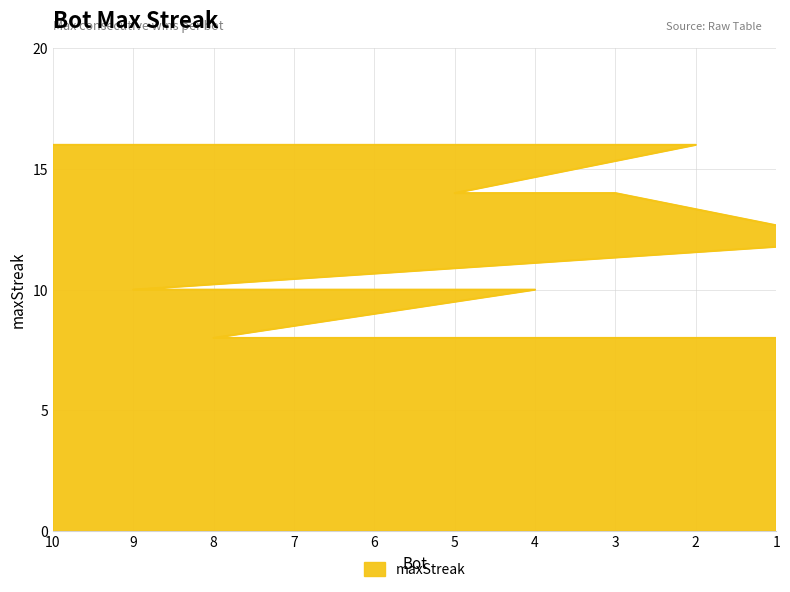

Does the chart have visible grid lines?

Yes